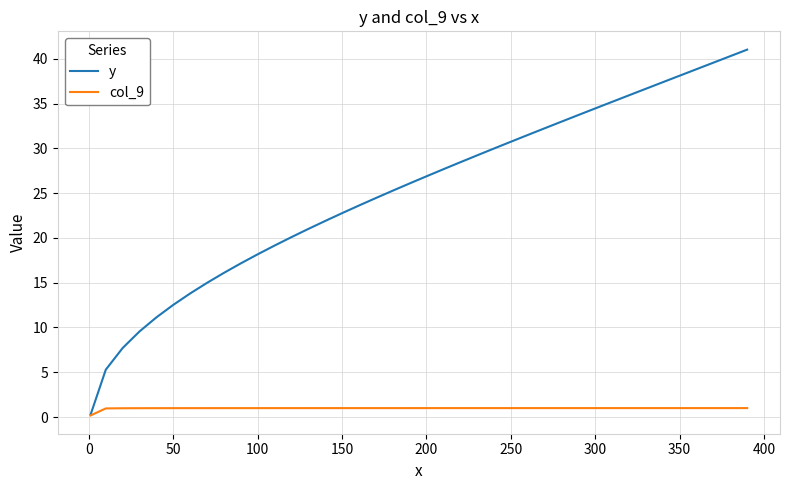

Which series has the widest spread of values?

y